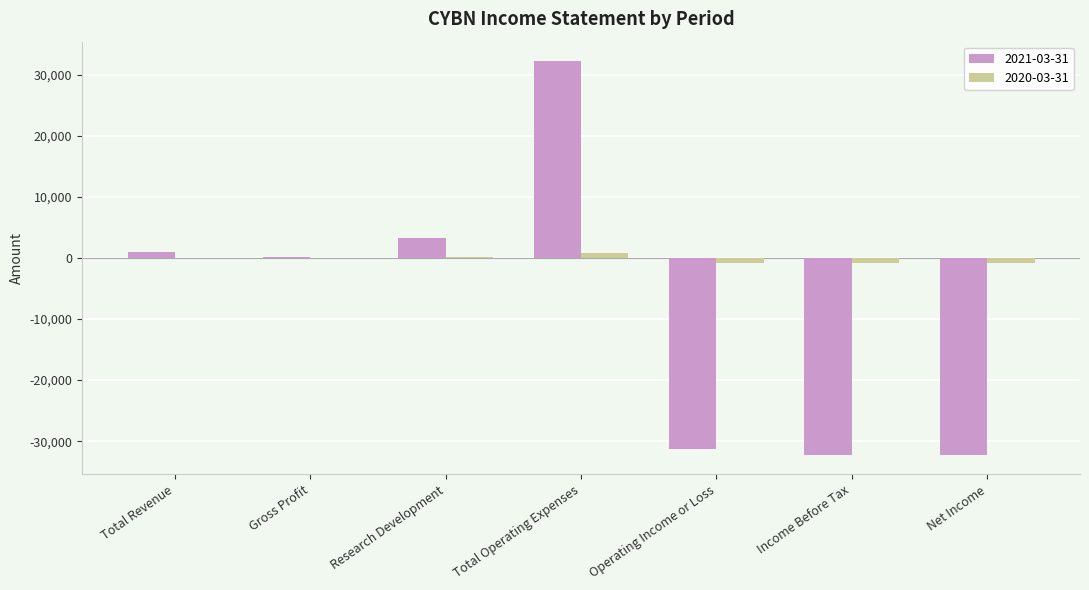

What is the sum of all 2021-03-31 values?

-59100